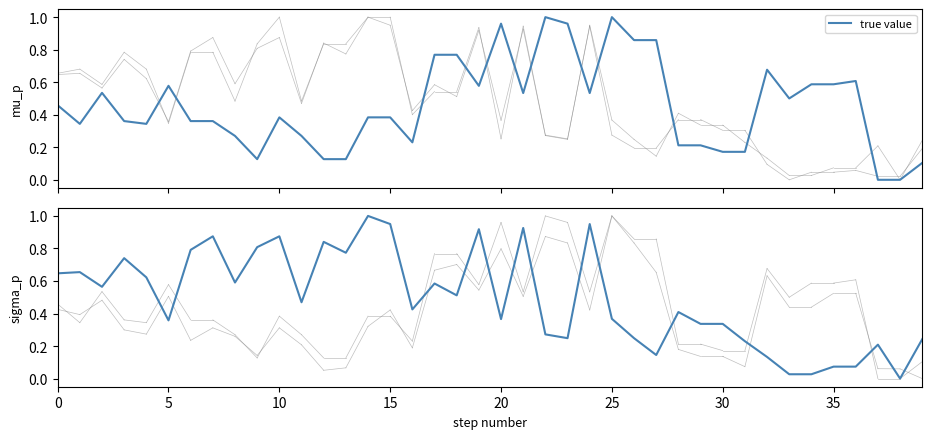

Reading left to right, extract all data points from this chart.

0.6	0.7	0.6	0.7	0.6	0.4	0.8	0.9	0.6	0.8	0.9	0.5	0.8	0.8	1.0	1.0	0.4	0.6	0.5	0.9	0.4	0.9	0.3	0.2	1.0	0.4	0.2	0.1	0.4	0.3	0.3	0.2	0.1	0.0	0.0	0.1	0.1	0.2	0.0	0.2